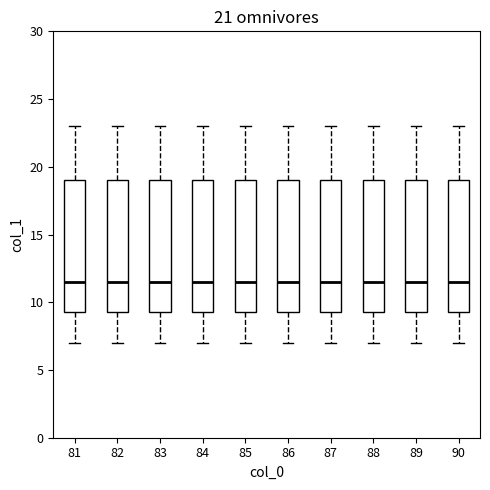

Reading left to right, transcribe this box plot: for each box, give where its median line is, the range the box spans, and where its two whiskers end, as read against the y-axis. The values are not printed on the chart, so give them approximately, as read against the axis.

81: median 11.5, box 9.5 to 19.0, whiskers 7.0 to 23.0
82: median 11.5, box 9.5 to 19.0, whiskers 7.0 to 23.0
83: median 11.5, box 9.5 to 19.0, whiskers 7.0 to 23.0
84: median 11.5, box 9.5 to 19.0, whiskers 7.0 to 23.0
85: median 11.5, box 9.5 to 19.0, whiskers 7.0 to 23.0
86: median 11.5, box 9.5 to 19.0, whiskers 7.0 to 23.0
87: median 11.5, box 9.5 to 19.0, whiskers 7.0 to 23.0
88: median 11.5, box 9.5 to 19.0, whiskers 7.0 to 23.0
89: median 11.5, box 9.5 to 19.0, whiskers 7.0 to 23.0
90: median 11.5, box 9.5 to 19.0, whiskers 7.0 to 23.0